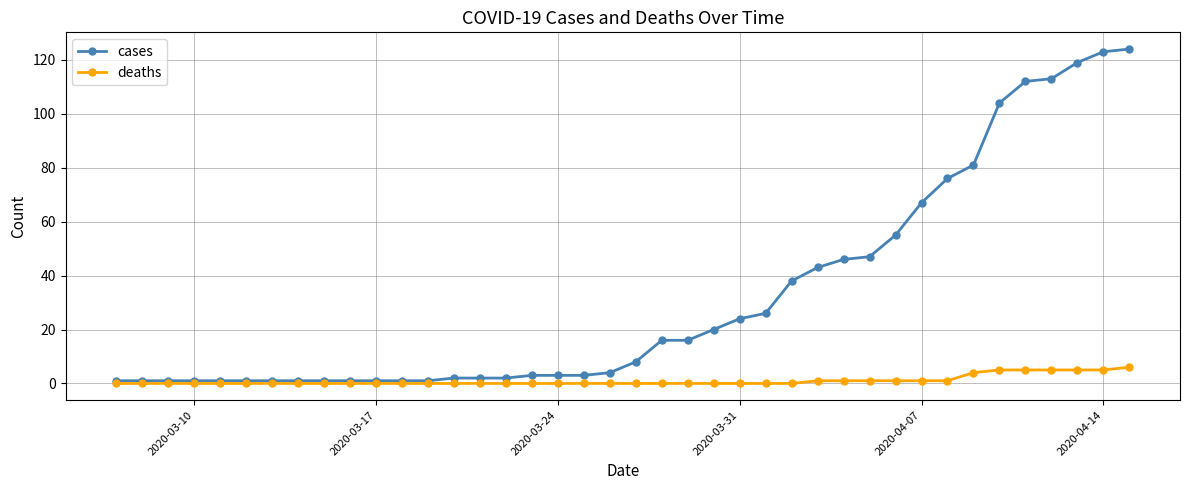

Count the number of data series in this chart.

2